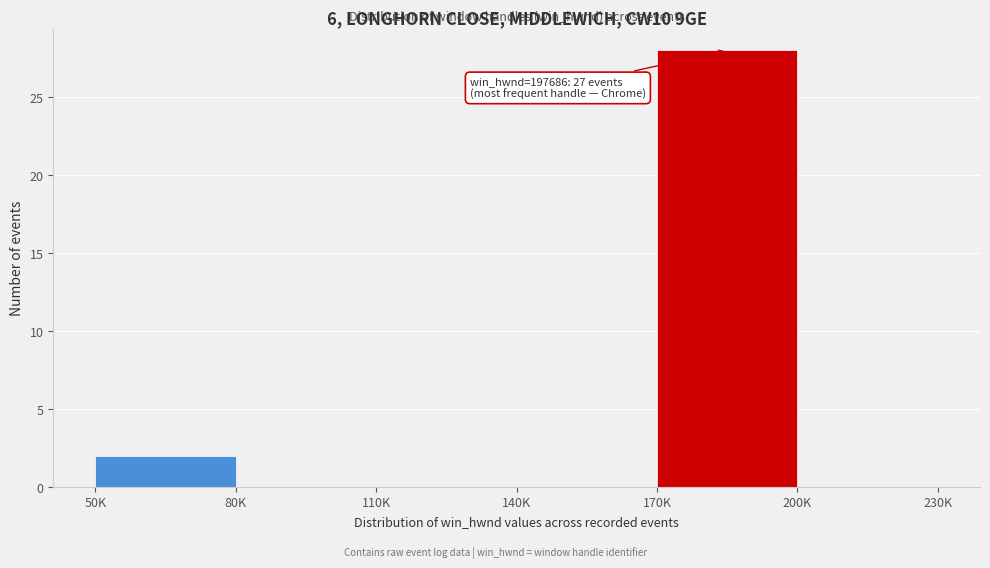

Reading right to left, transcribe all the data shown in this chart.

200K=0	170K=28	140K=0	110K=0	80K=0	50K=2